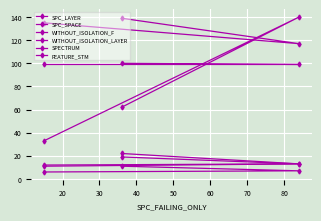

How many series are shown in this chart?

6